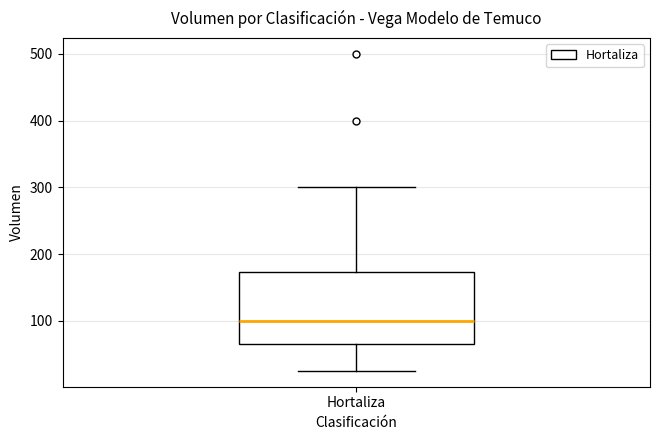

Read this box plot against the y-axis: the position of the median line, the range covered by the box, and the ends of both whiskers. The values are not printed on the chart, so give them approximately, as read against the axis.

median 100, box 70 to 170, whiskers 30 to 300